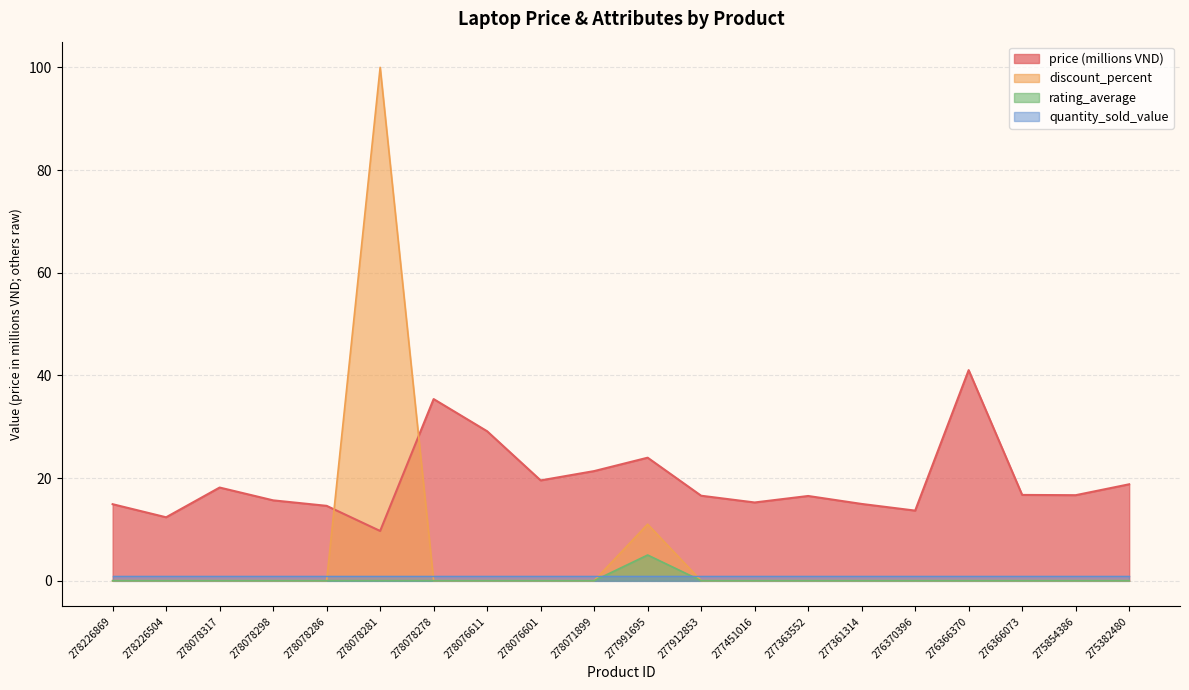

At which category does price reach its first local peak?

278078317